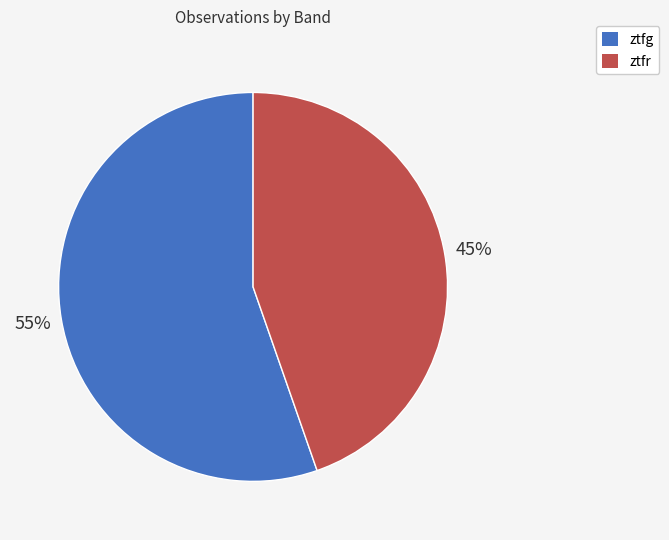

How many segments does this pie chart have?

2